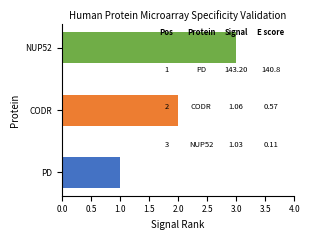

Are the bars horizontal?

Yes